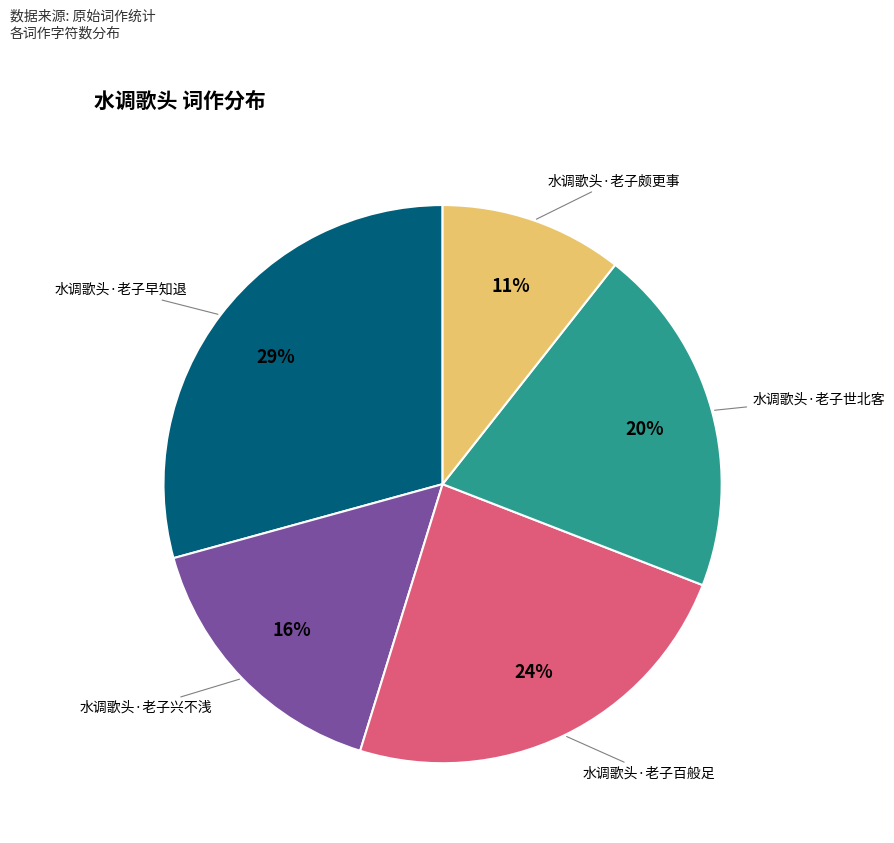

True or false: 水调歌头·老子早知退 accounts for 35% of the total.

False